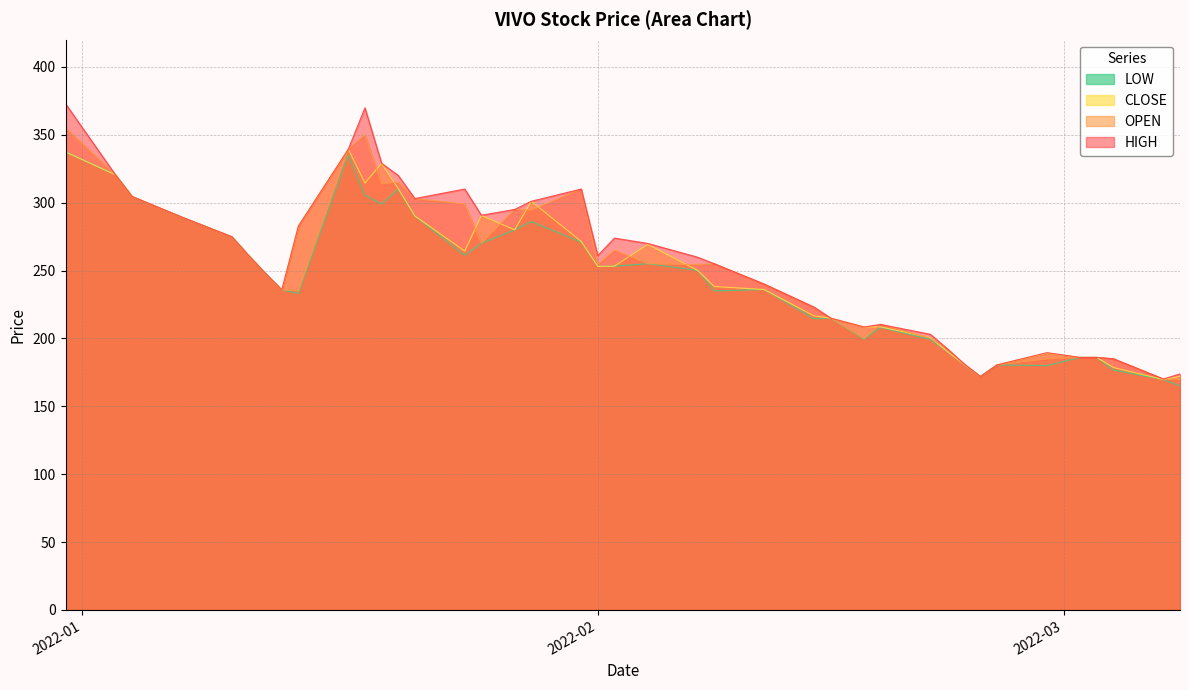

What is the difference between the maximum and minimum values in the LOW series?

172.4